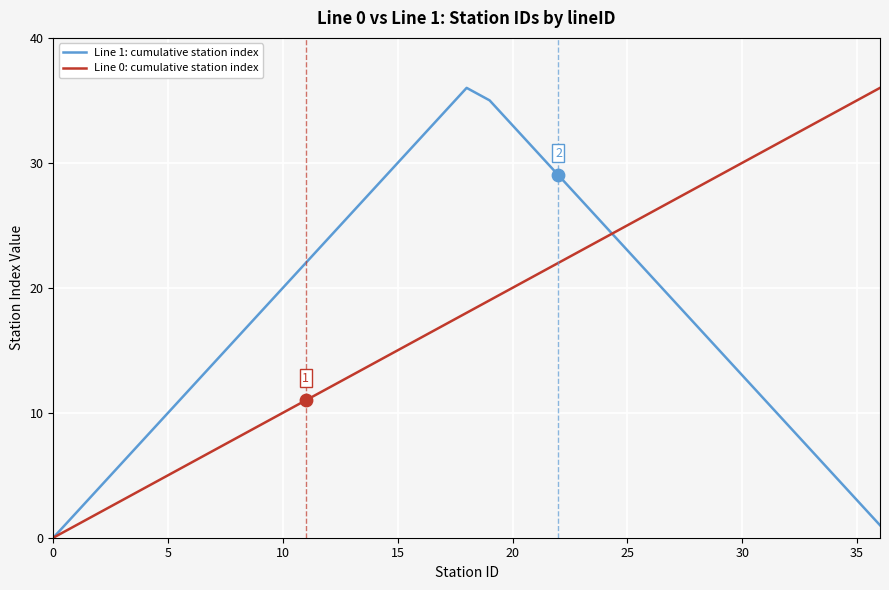

What is the greatest value displayed?

36